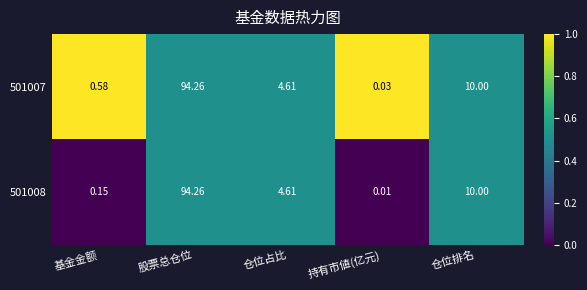

At which category is the sum across all series the highest?

股票总仓位